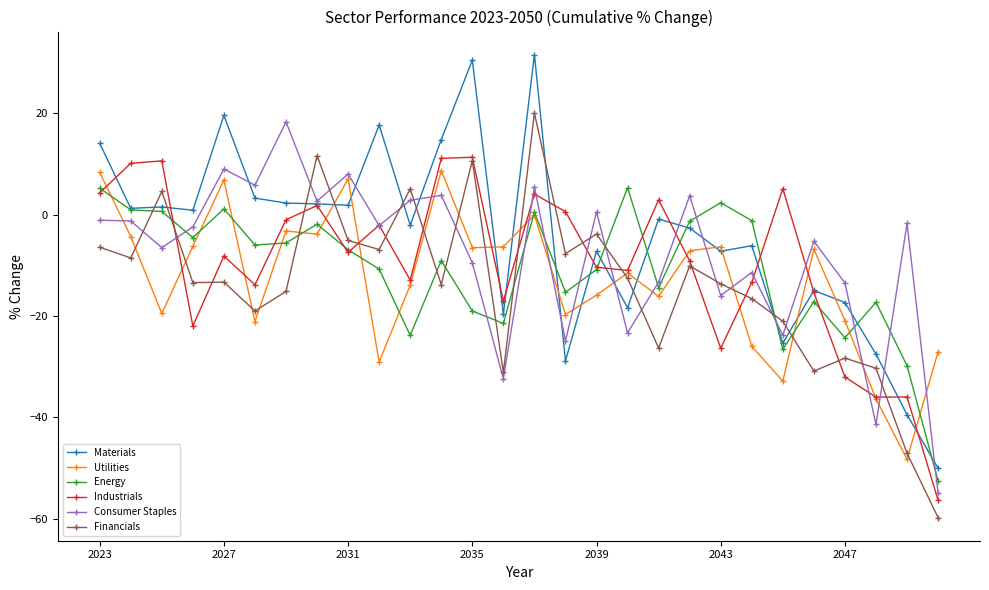

After their last crossing, which series has the higher values: Financials or Energy?

Energy